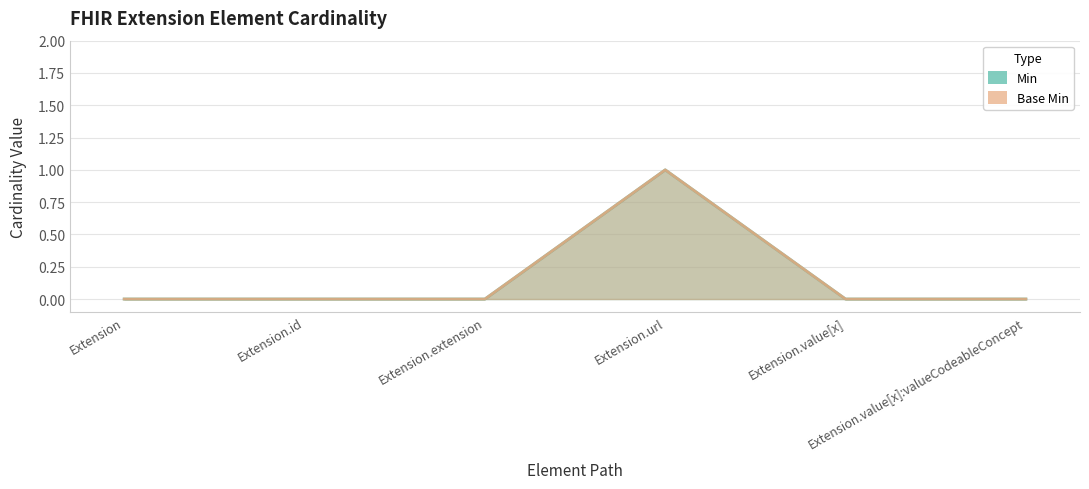

True or false: Base Min and Min cross at least once.

False